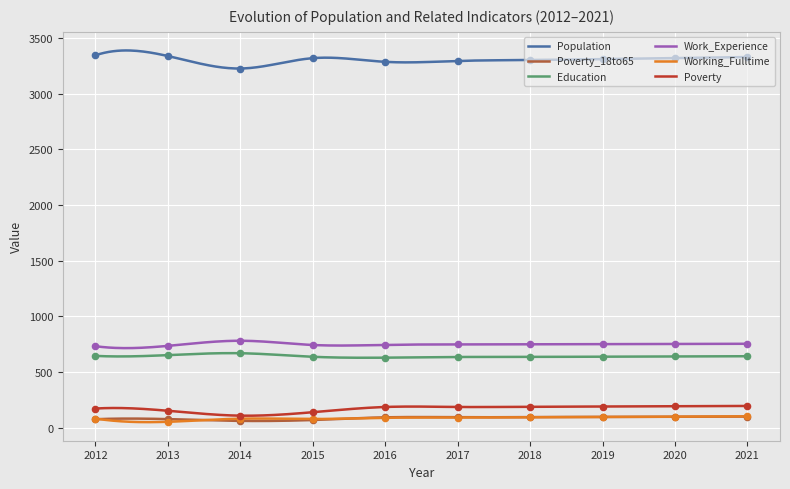

Which series reaches the minimum Y coordinate?

Working_Fulltime